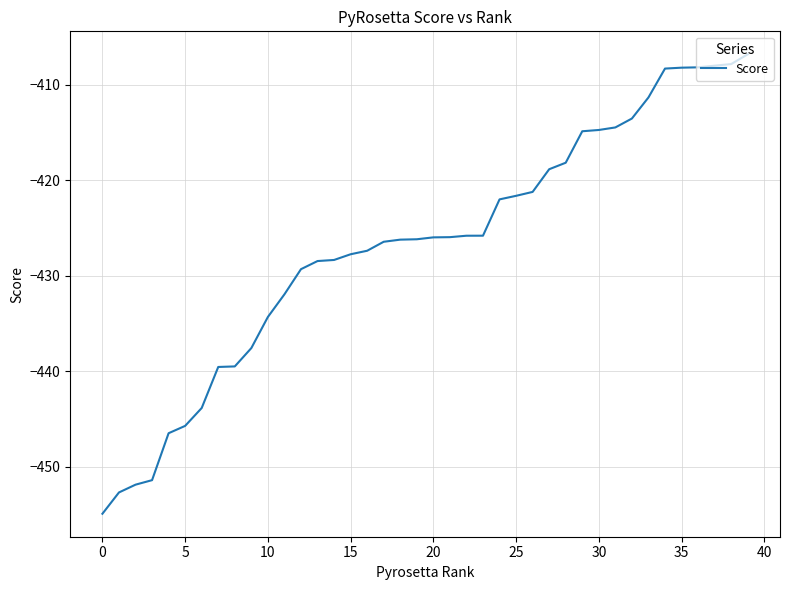

What is the maximum value shown in the chart?

-406.8